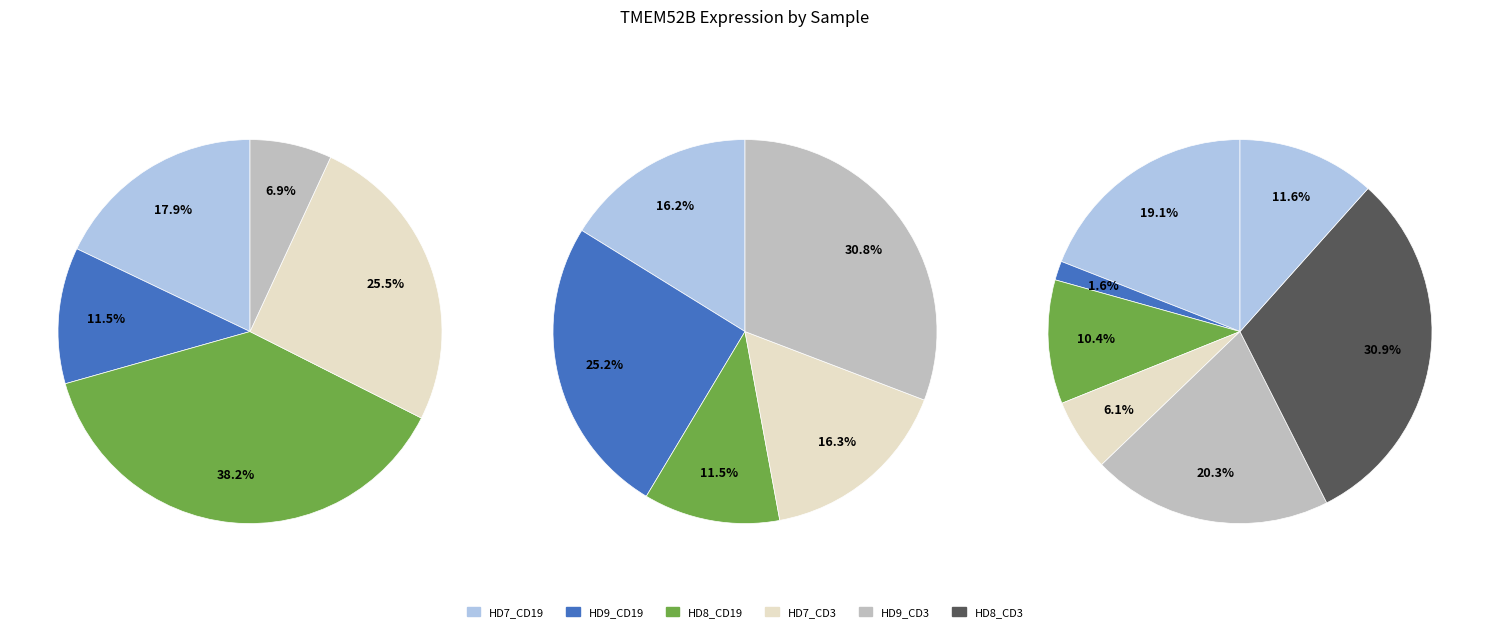

Is there any slice that represents more than half of the pie?

No